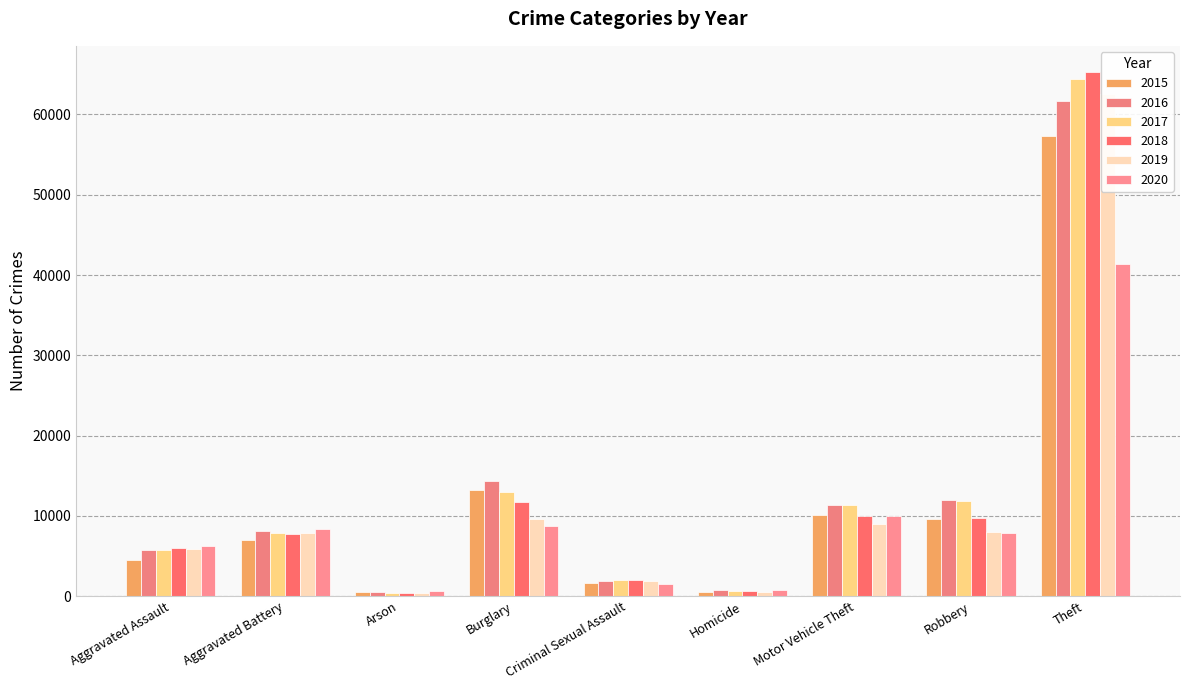

What is the total value across all series at Aggravated Battery?

46861